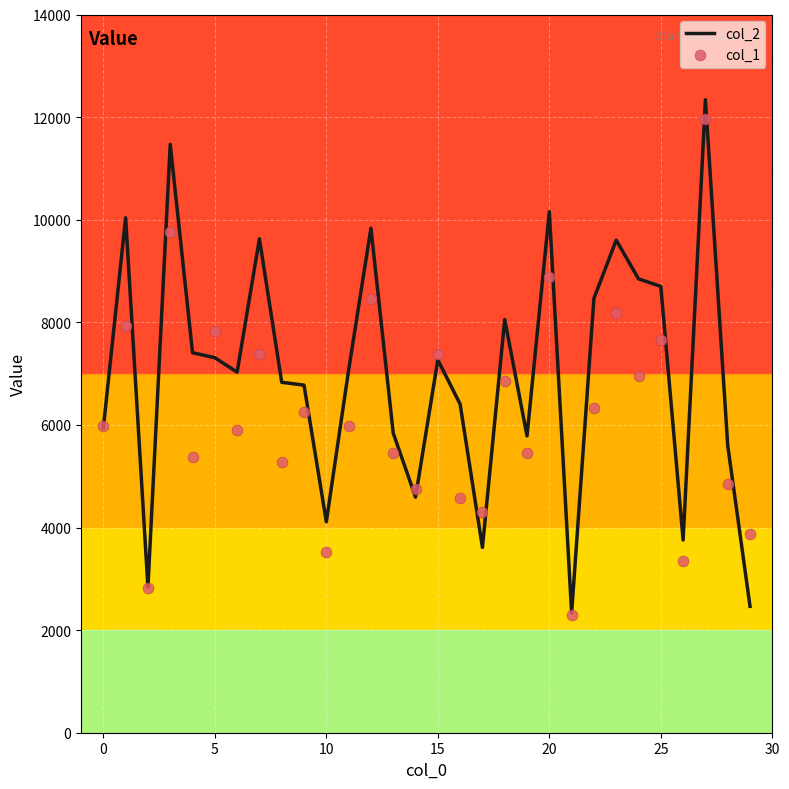

What are all the series names shown in the legend?

col_2, col_1